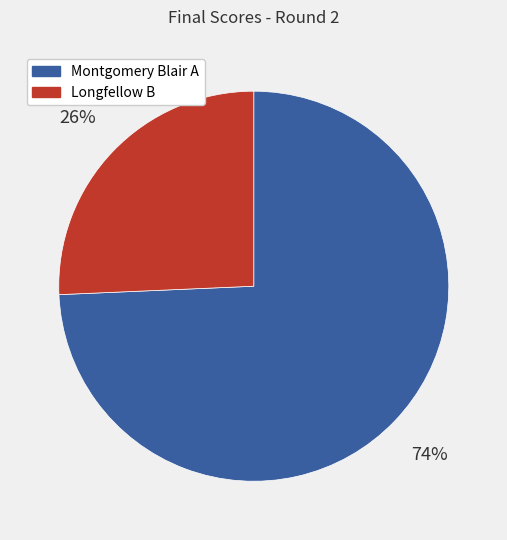

Which has a higher value, Longfellow B or Montgomery Blair A?

Montgomery Blair A